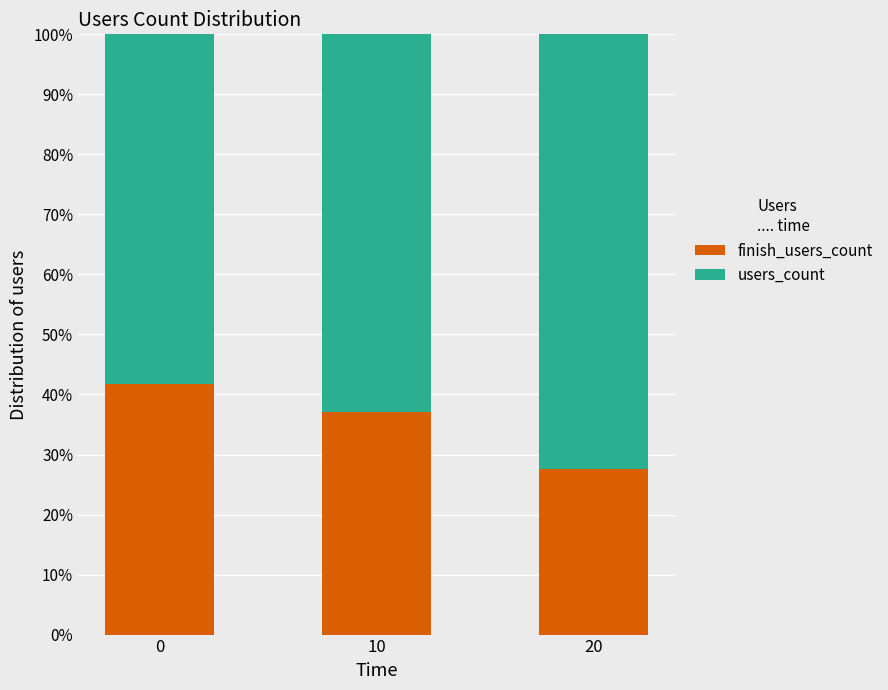

What is the total value across all series at 0?

100.0